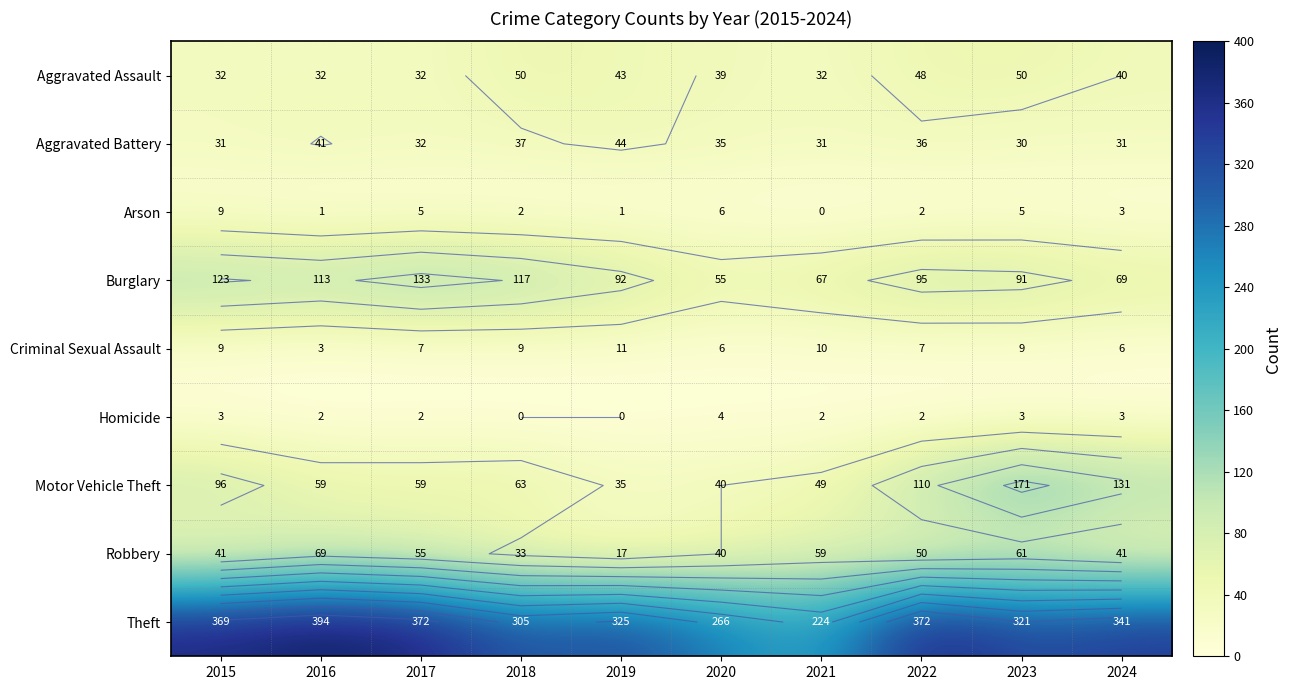

Which series has the largest total across all categories?

Theft